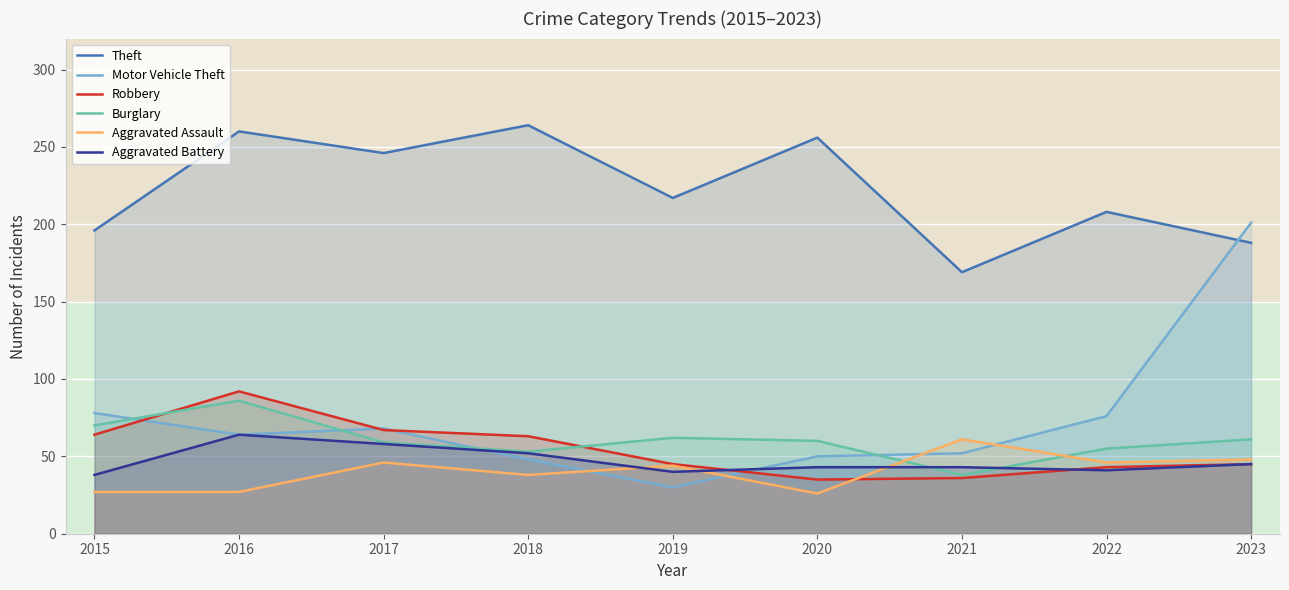

True or false: Theft and Aggravated Battery cross at least once.

False